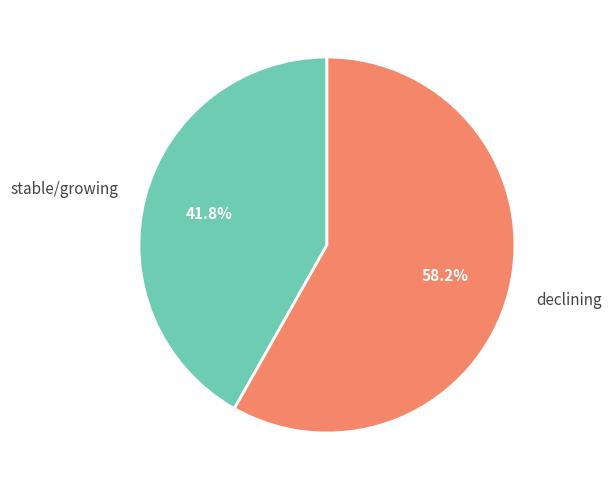

Is there a majority slice in this chart?

Yes